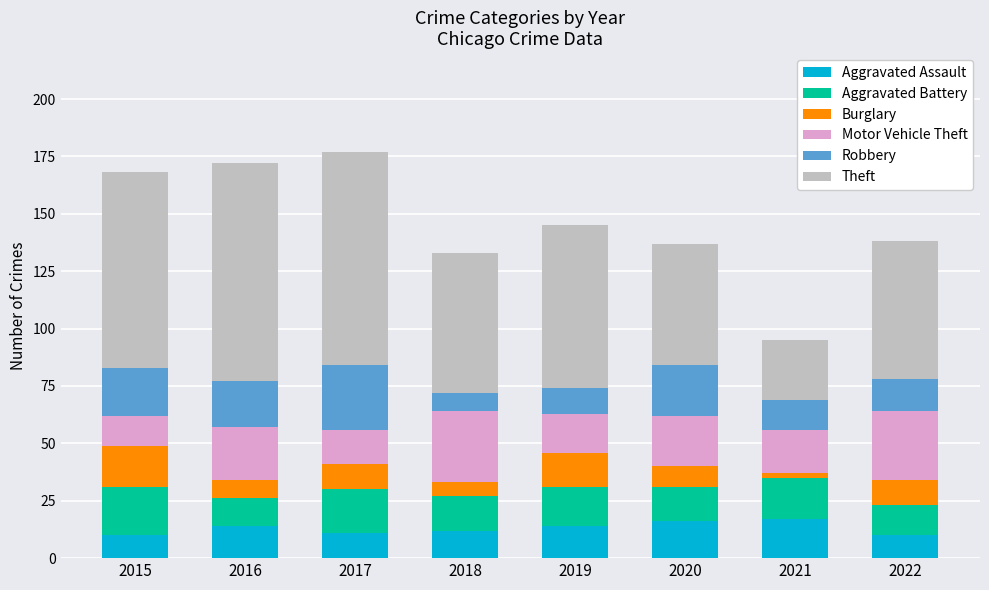

What is the sum of all Aggravated Assault values?

104